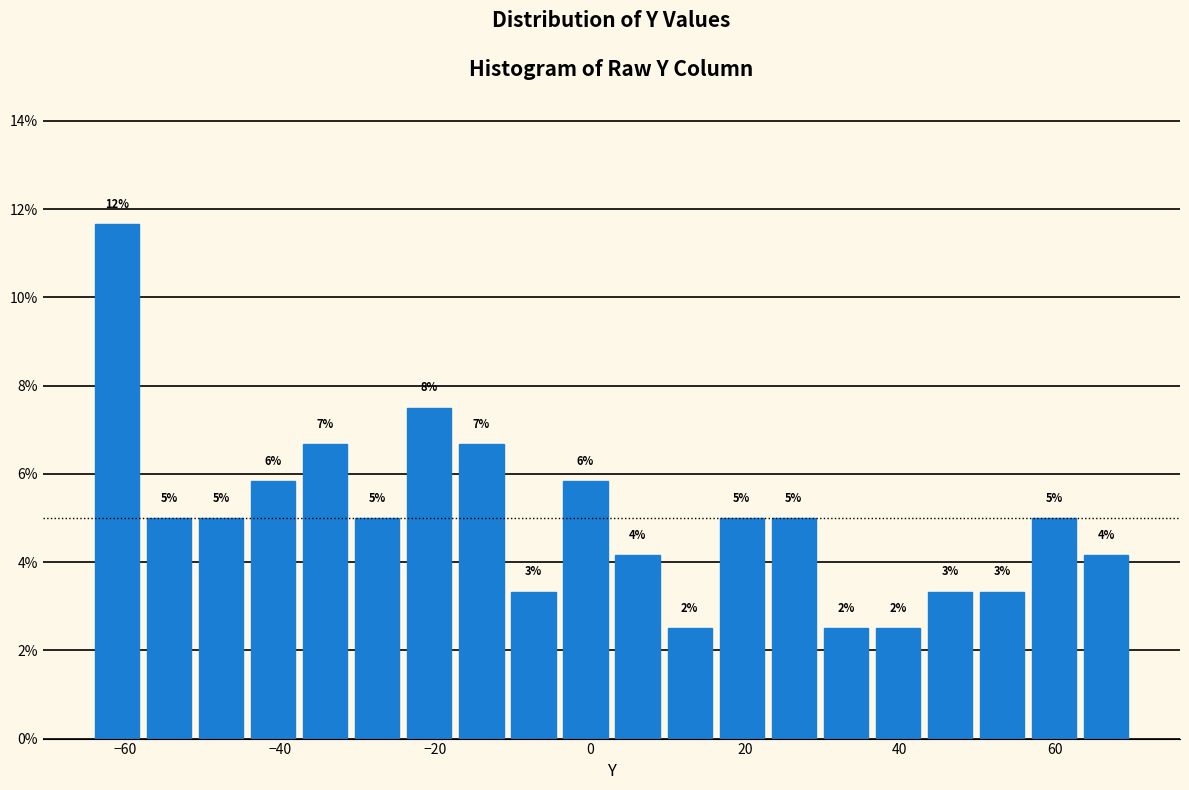

Around what value on the x-axis is the tallest bar? Give the approximate position of its centre, as read against the axis.

-62